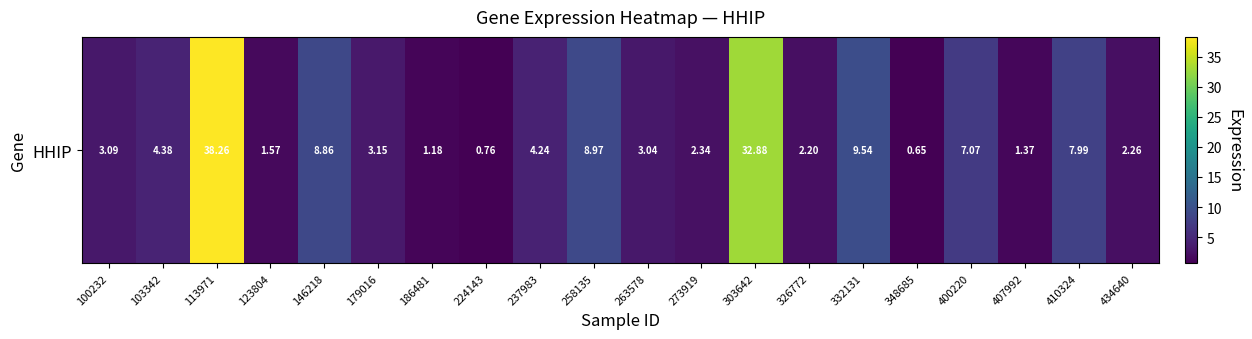

Is it true that the value at 400220 is 4.9?

False